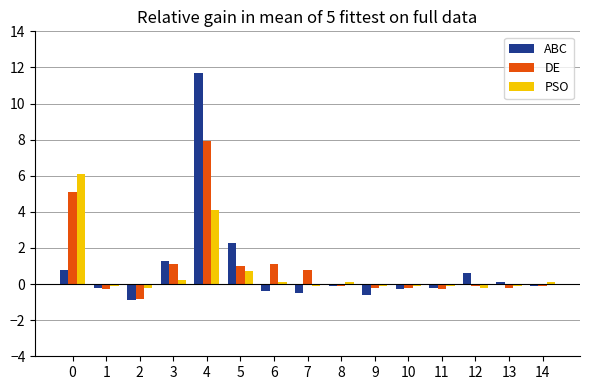

True or false: DE has a value of 2.8 at 0.

False